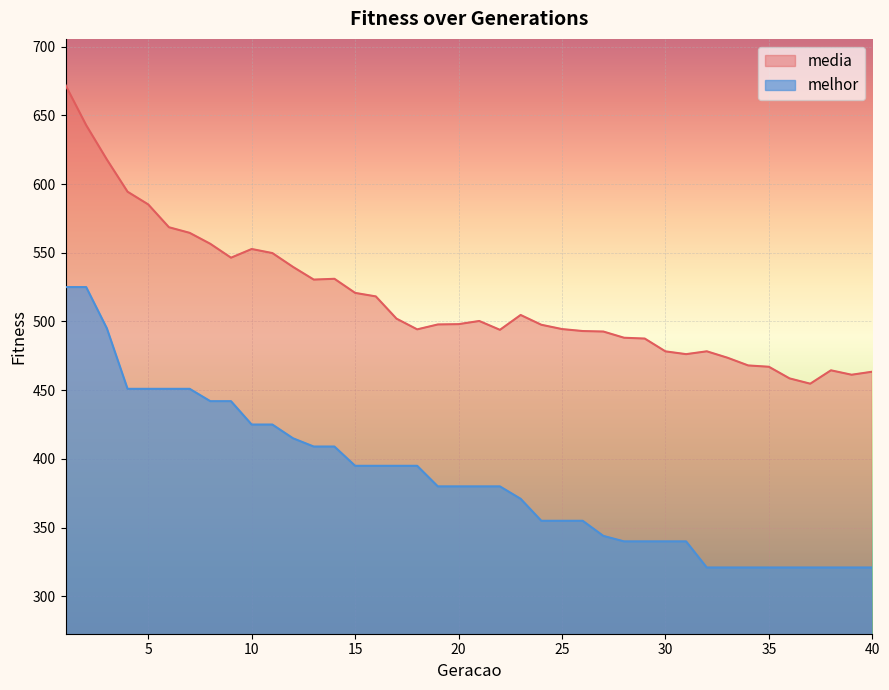

Reading left to right, list all the values displayed in this chart.

media: 1=672.0	2=642.8	3=617.8	4=594.4	5=585.1	6=568.5	7=564.5	8=556.5	9=546.4	10=552.7	11=549.8	12=539.7	13=530.5	14=531.0	15=520.8	16=518.2	17=502.0	18=494.3	19=497.8	20=498.1	21=500.4	22=493.9	23=504.7	24=497.6	25=494.5	26=493.0	27=492.7	28=488.2	29=487.6	30=478.2	31=476.2	32=478.3	33=473.6	34=468.0	35=467.1	36=458.6	37=454.7	38=464.5	39=461.2	40=463.5
melhor: 1=525.0	2=525.0	3=495.0	4=451.0	5=451.0	6=451.0	7=451.0	8=442.0	9=442.0	10=425.0	11=425.0	12=415.0	13=409.0	14=409.0	15=395.0	16=395.0	17=395.0	18=395.0	19=380.0	20=380.0	21=380.0	22=380.0	23=371.0	24=355.0	25=355.0	26=355.0	27=344.0	28=340.0	29=340.0	30=340.0	31=340.0	32=321.0	33=321.0	34=321.0	35=321.0	36=321.0	37=321.0	38=321.0	39=321.0	40=321.0